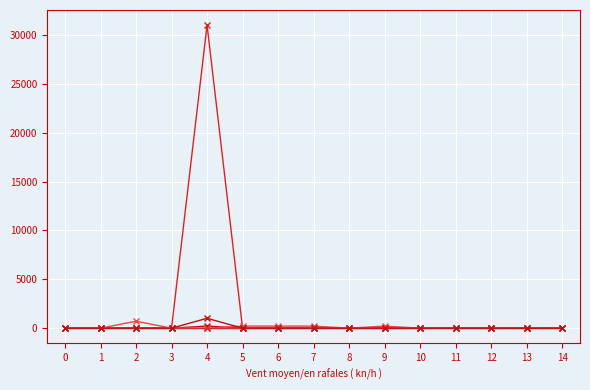

Does the chart have visible grid lines?

Yes